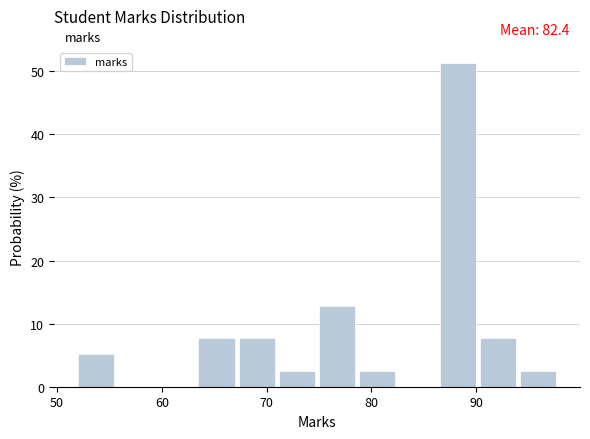

Read against the x-axis, roughly where is the centre of the tallest bar?

88